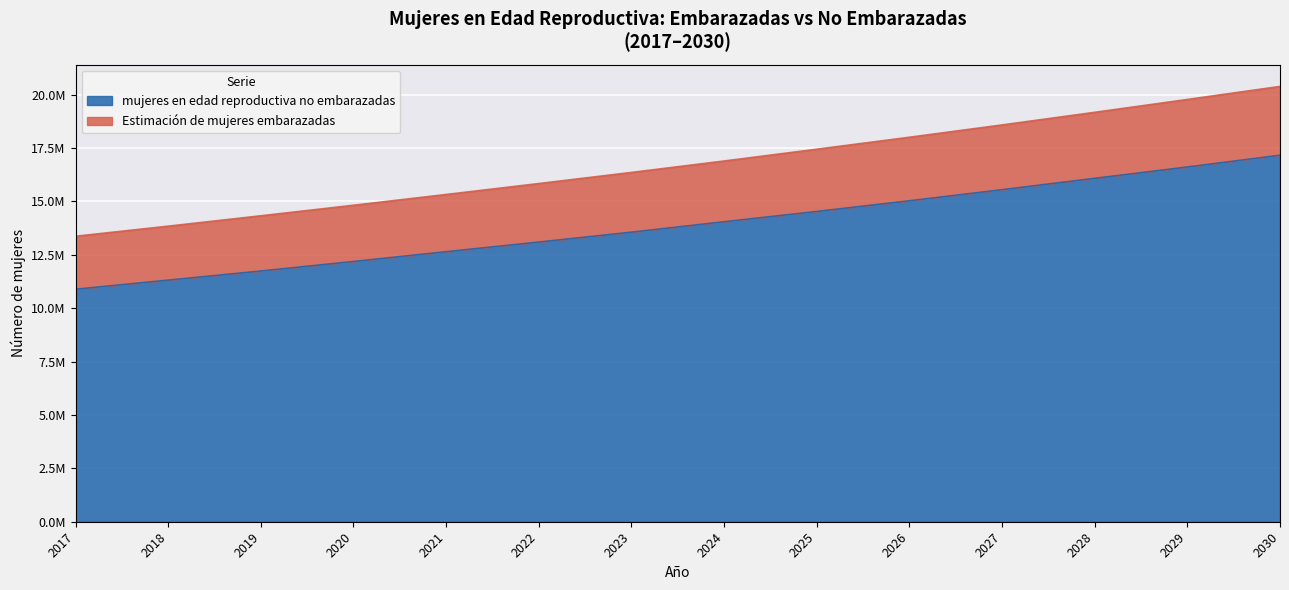

How many data points in Estimación de mujeres embarazadas are less than 16894224?

7